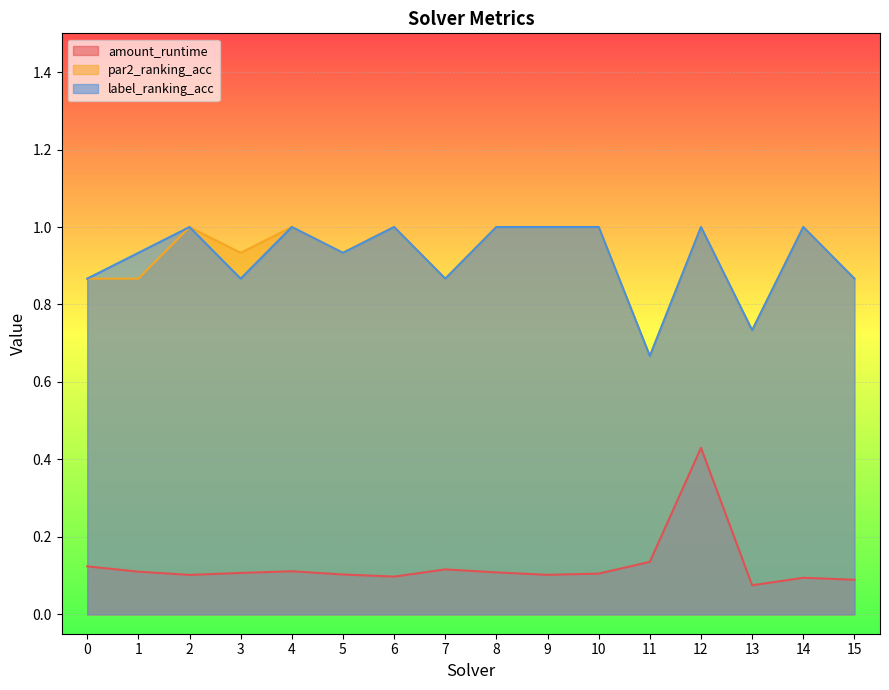

The par2_ranking_acc series shows 0.3 at 1. True or false?

False